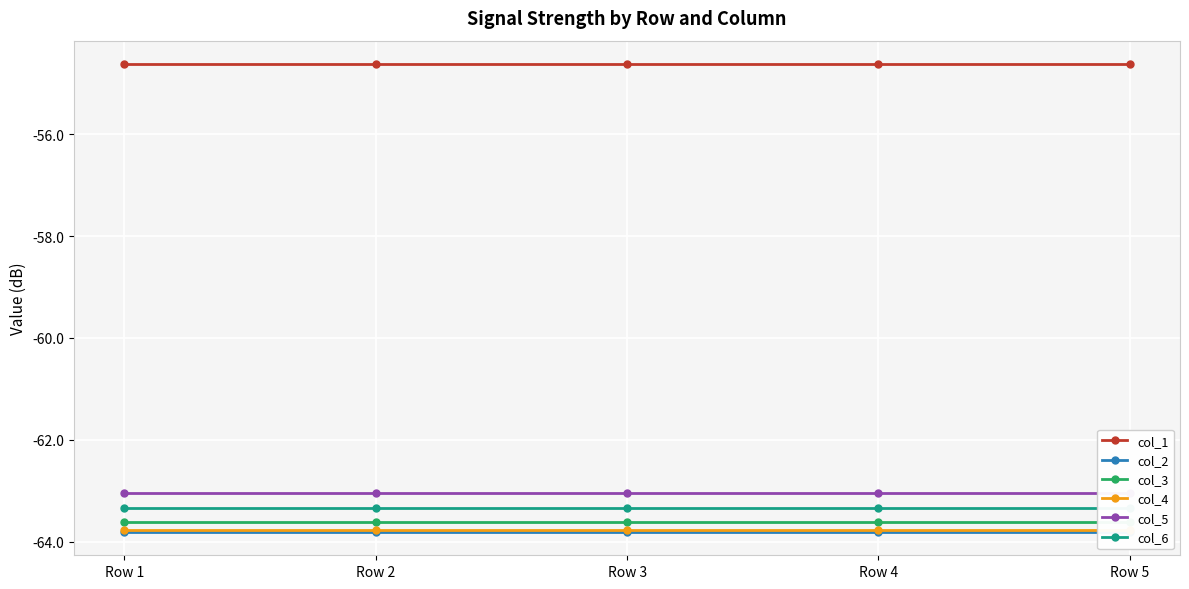

List the series in order of their peak value, lowest first.

col_2, col_4, col_3, col_6, col_5, col_1